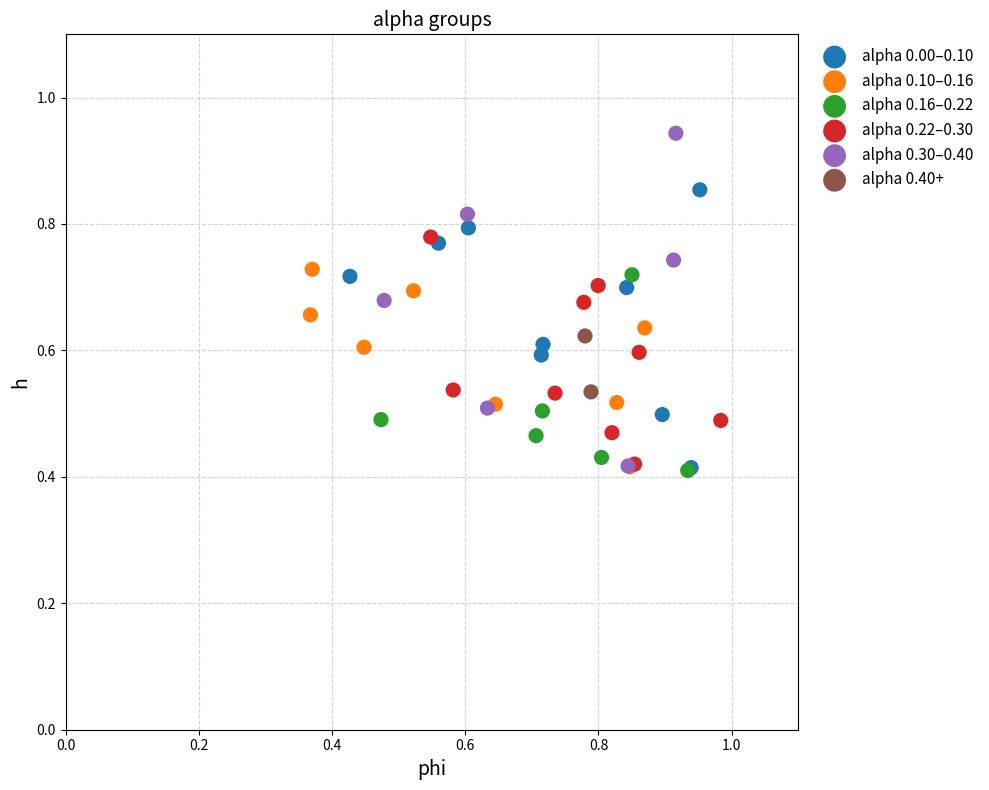

What are all the series names shown in the legend?

alpha 0.00–0.10, alpha 0.10–0.16, alpha 0.16–0.22, alpha 0.22–0.30, alpha 0.30–0.40, alpha 0.40+